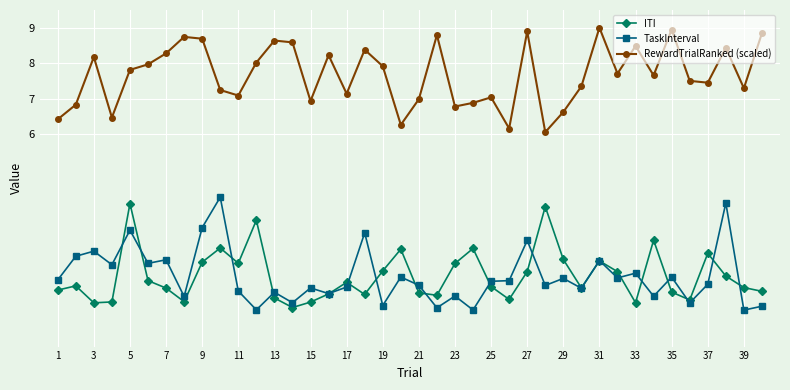

What is the value of the ITI point at the 28th from the left?

4.0